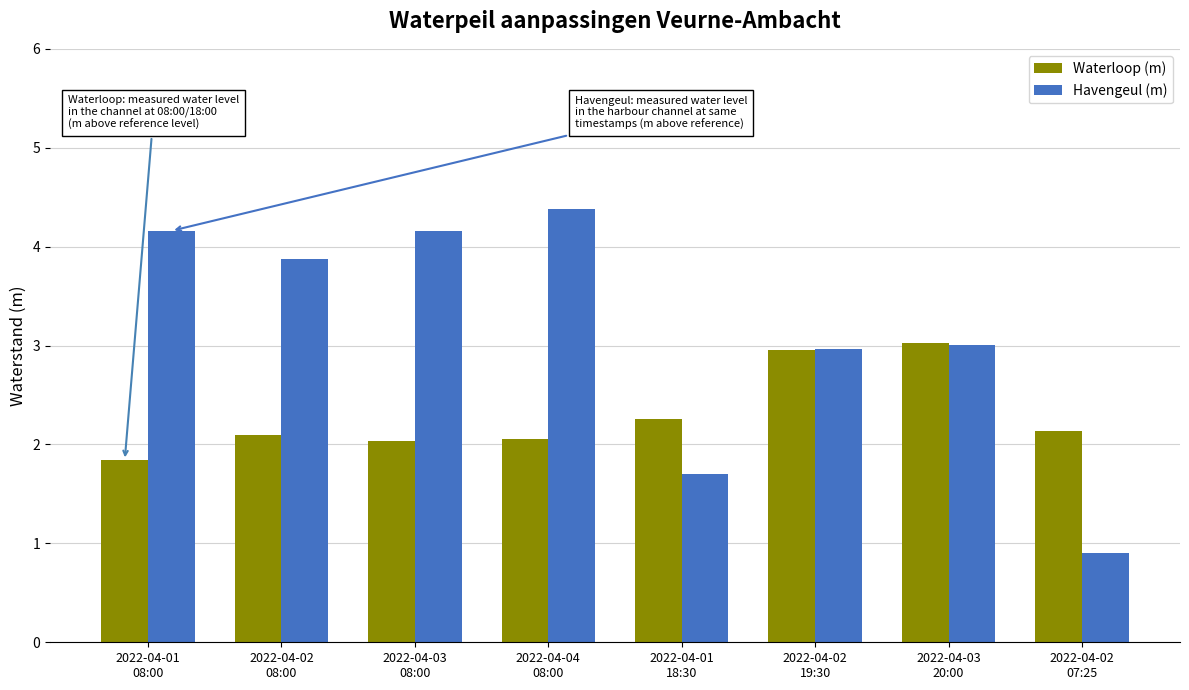

Which category has the highest value in the Waterloop (m) series?

2022-04-03
20:00